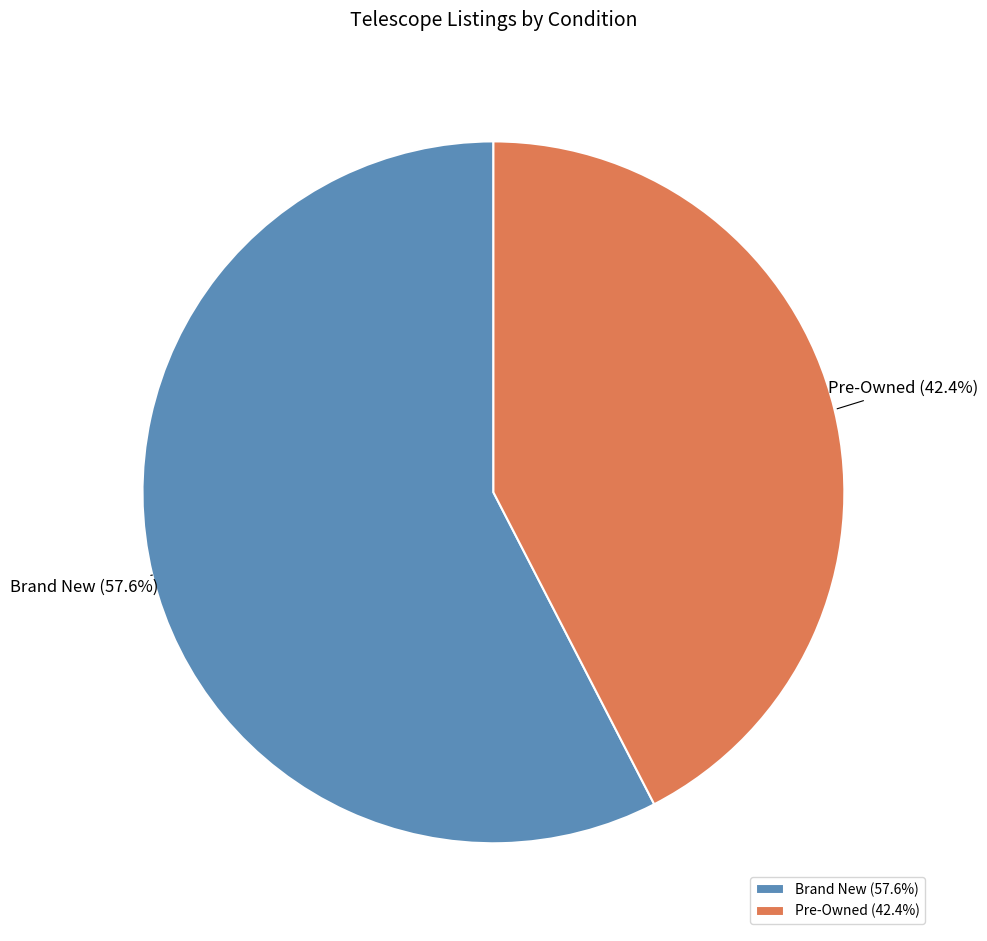

Which slice is the smallest?

Pre-Owned